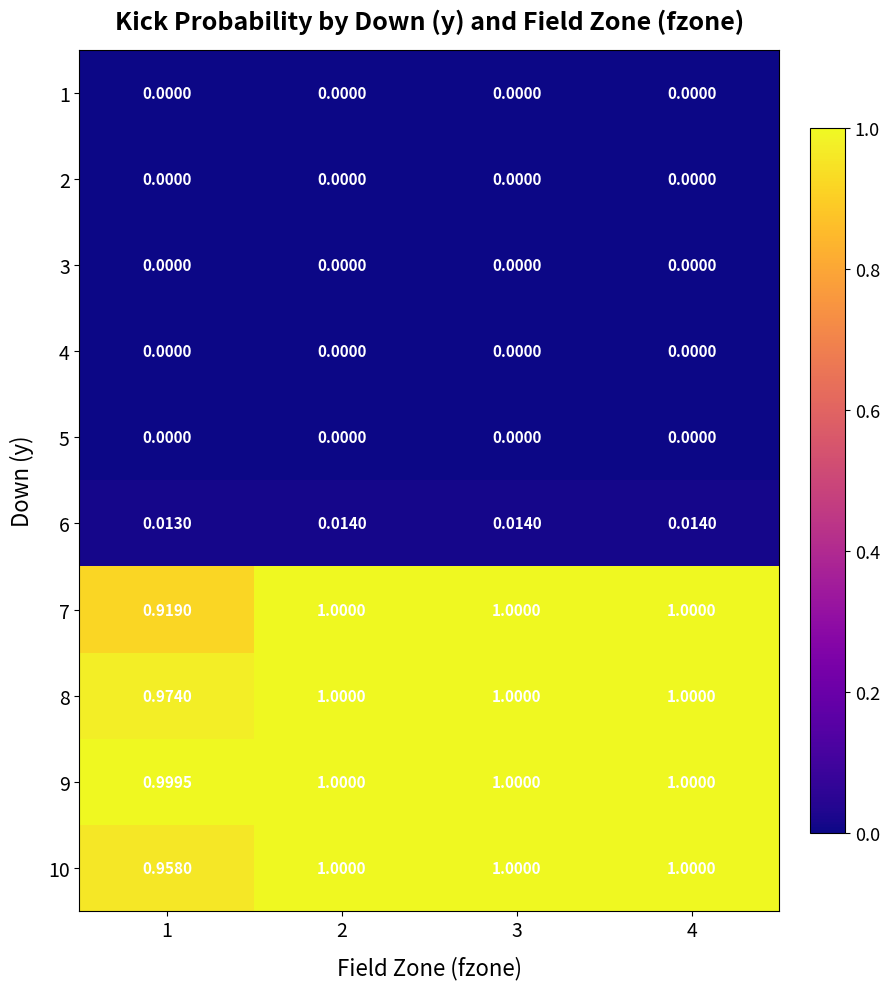

How many distinct data groups are displayed?

10